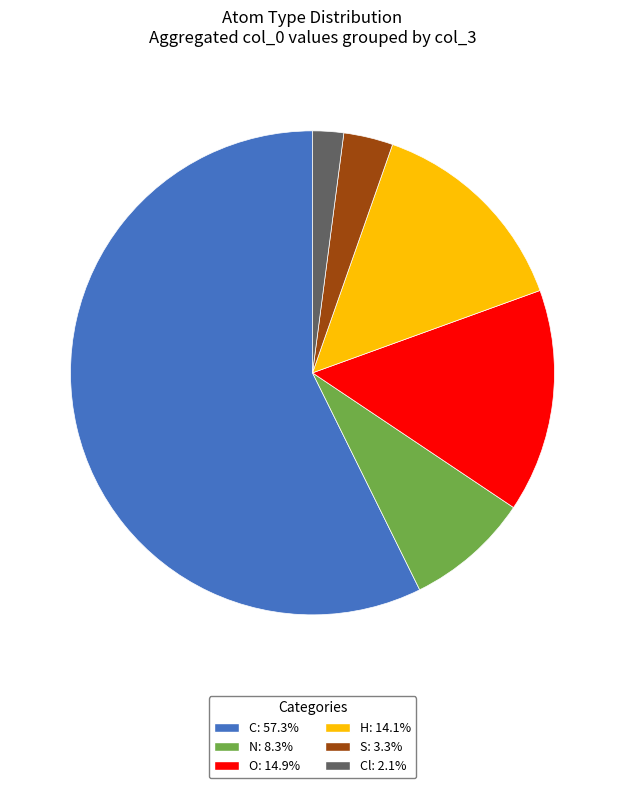

Is there any slice that represents more than half of the pie?

Yes